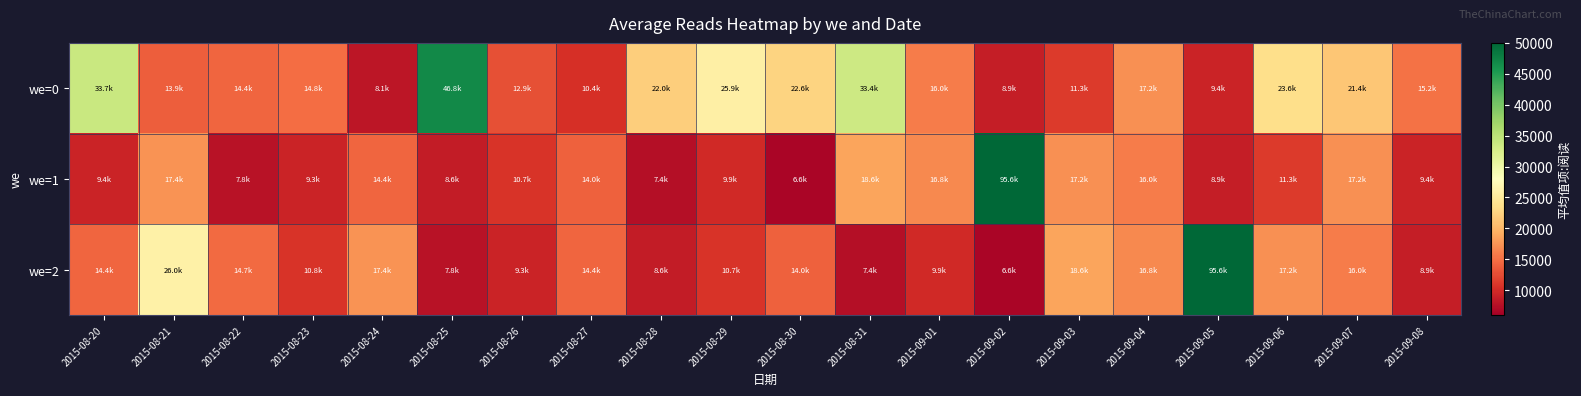

Which has a higher value, 2015-08-25 or 2015-09-07?

2015-08-25